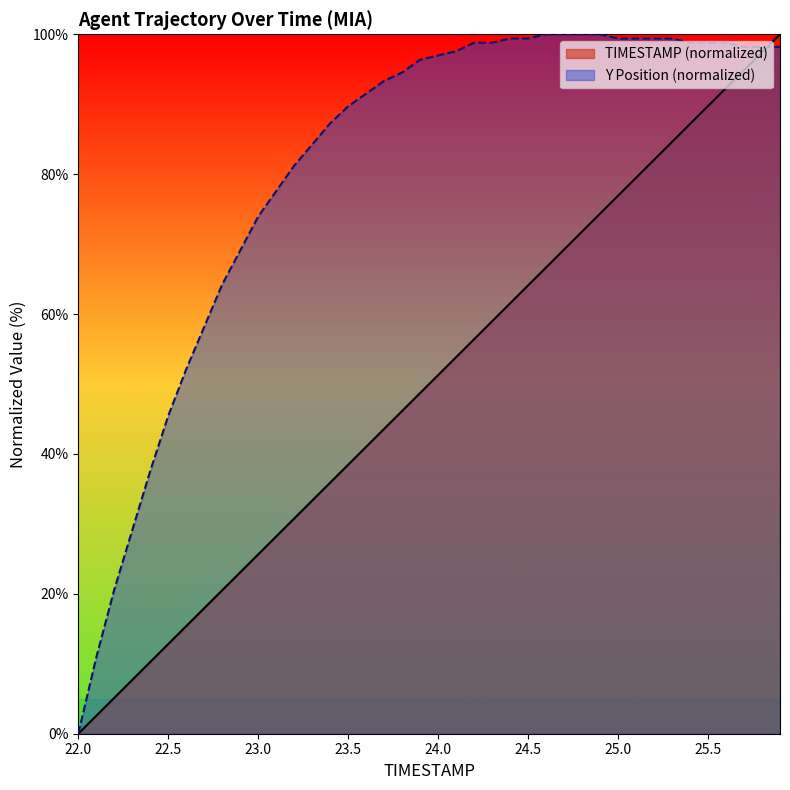

How many lines are shown in the chart?

2